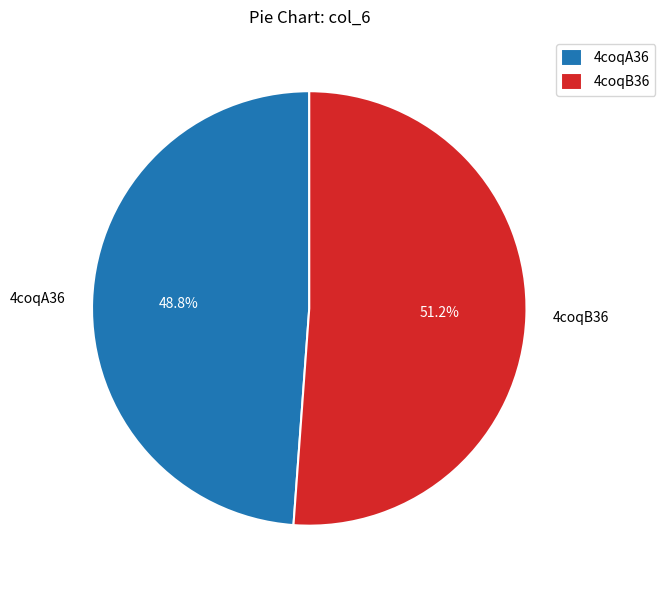

True or false: 4coqB36 accounts for 51% of the total.

True